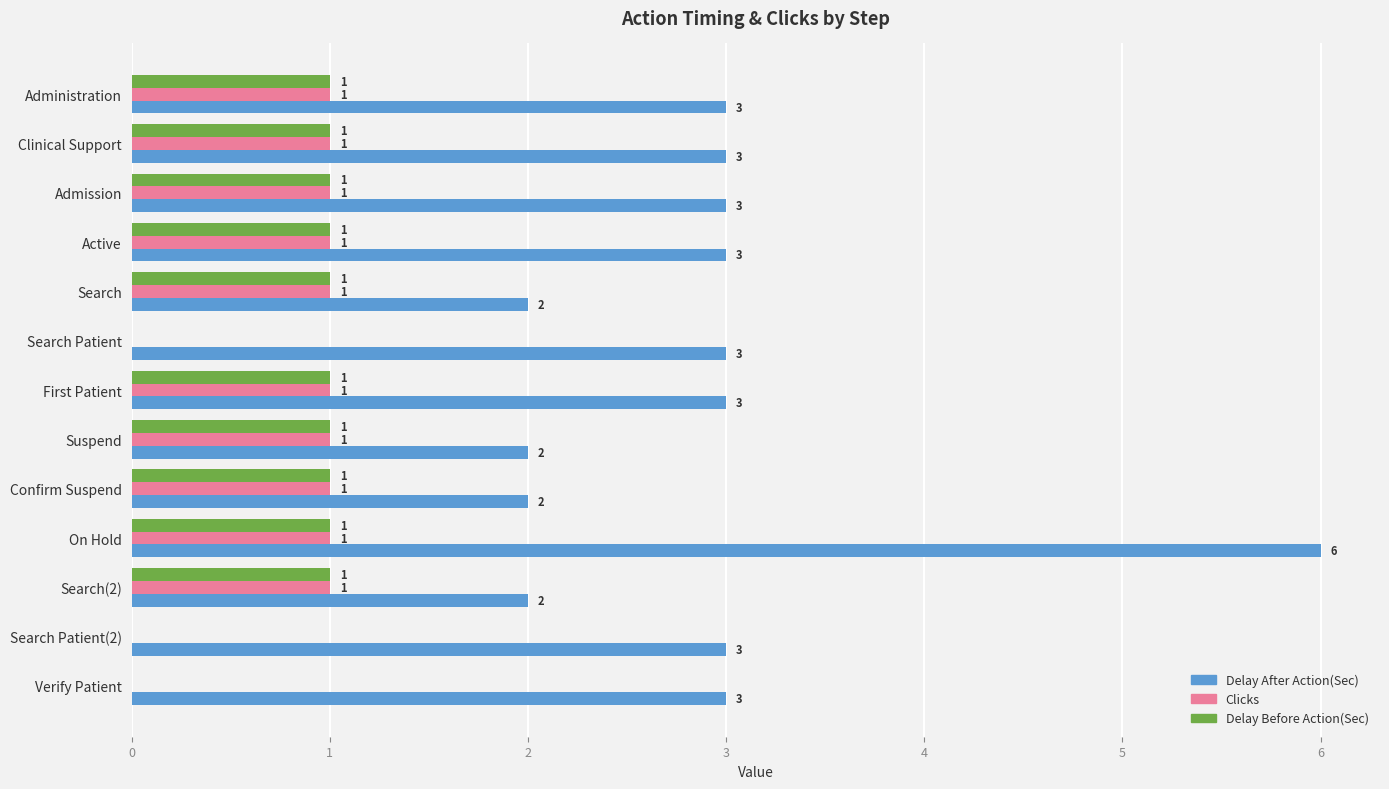

Which series changed the most between First Patient and Suspend?

Delay After Action(Sec)